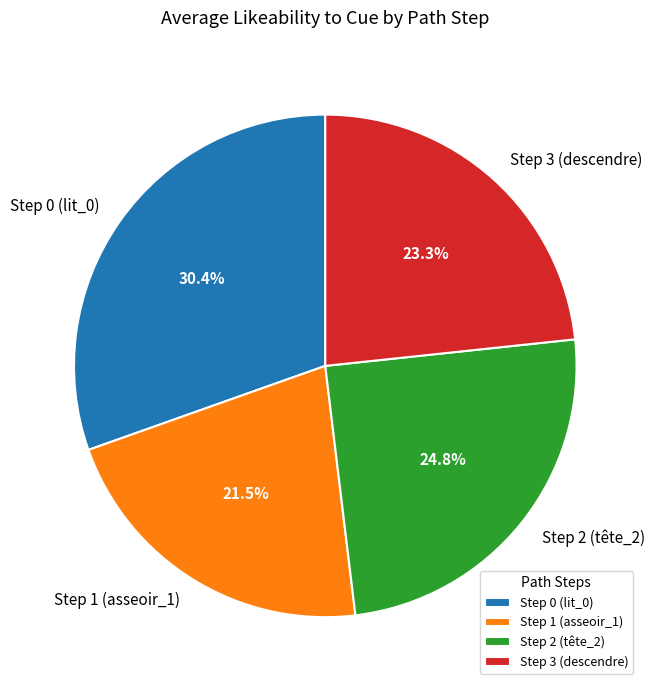

Count the number of slices in the pie.

4